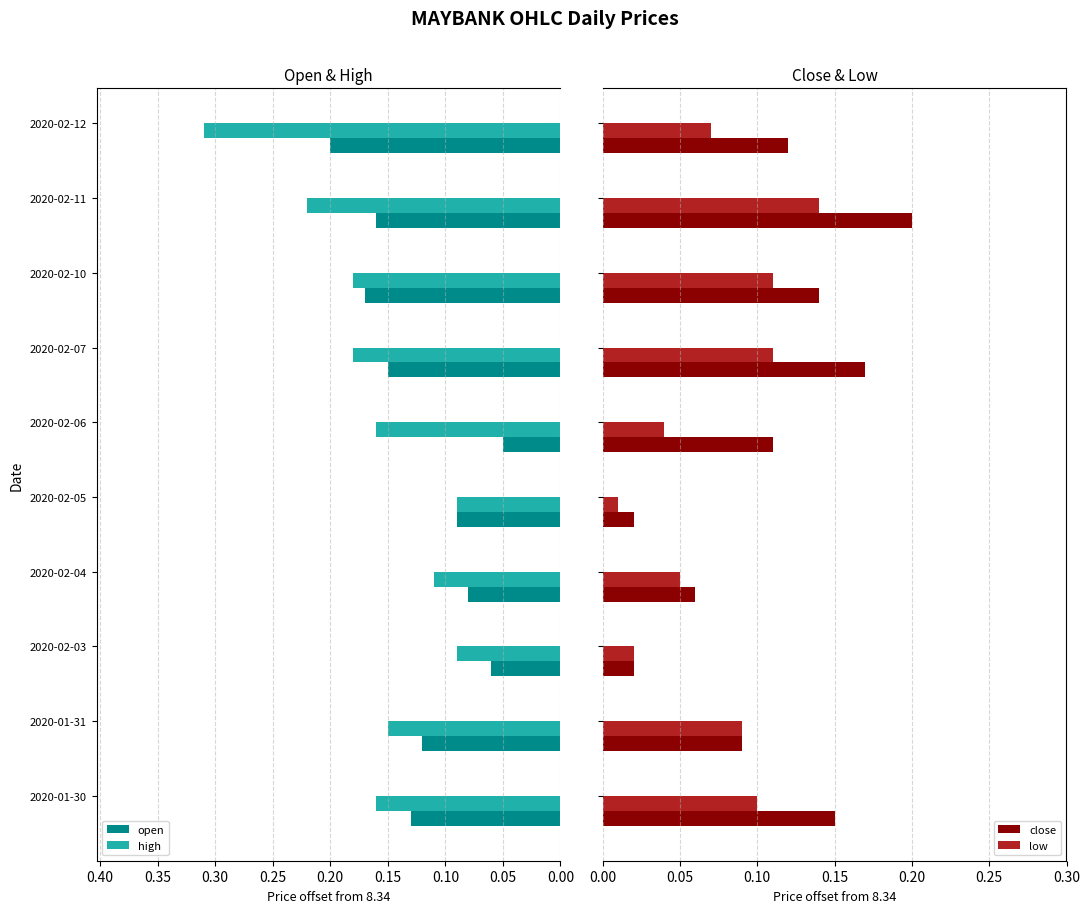

Which category has the highest value in the open series?

2020-02-12